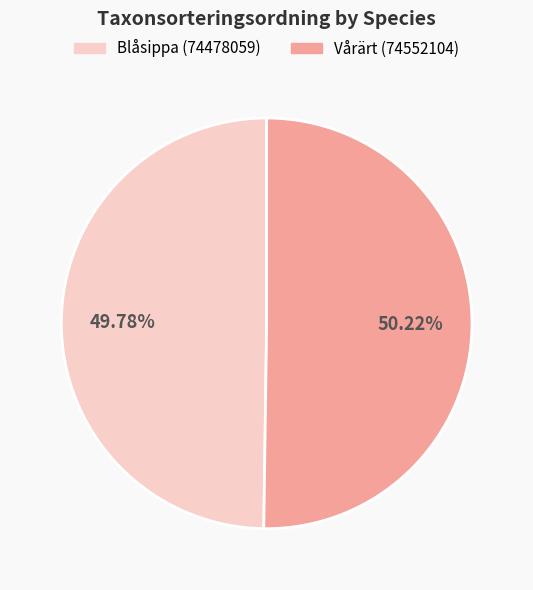

To the nearest percent, what portion does Vårärt (74552104) represent?

50%